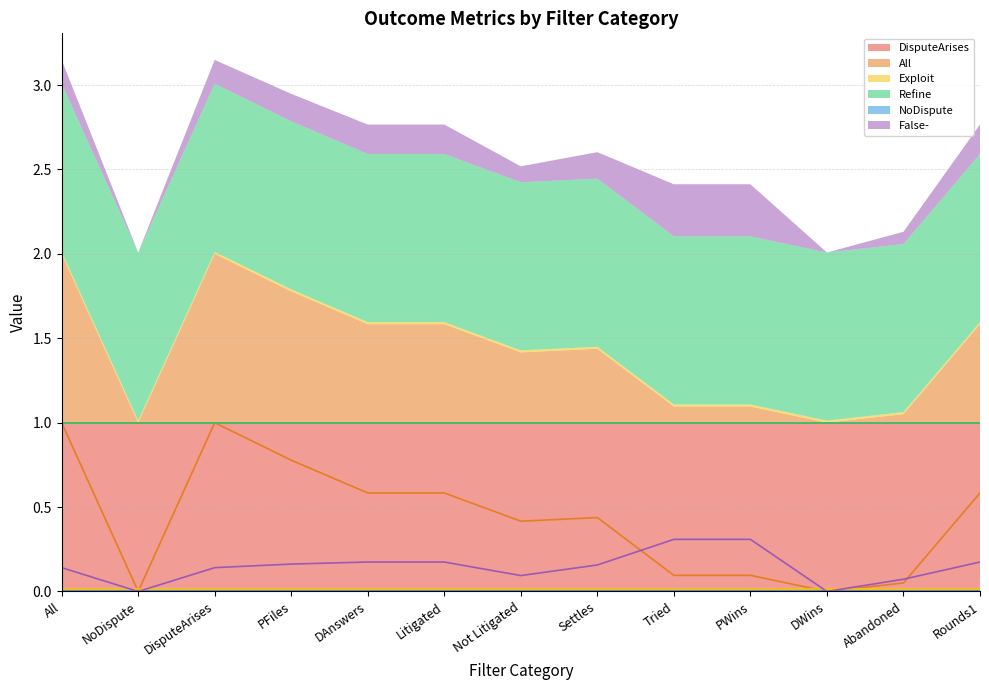

True or false: DisputeArises and False- intersect in this chart.

False